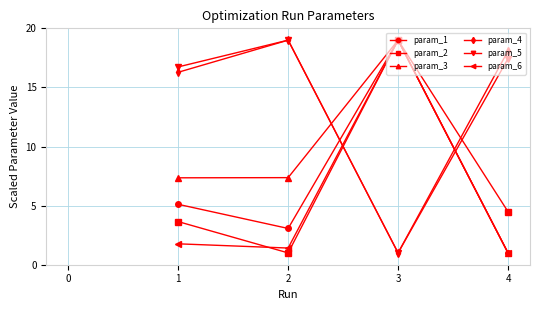

What is the total value across all series at 1?

50.9